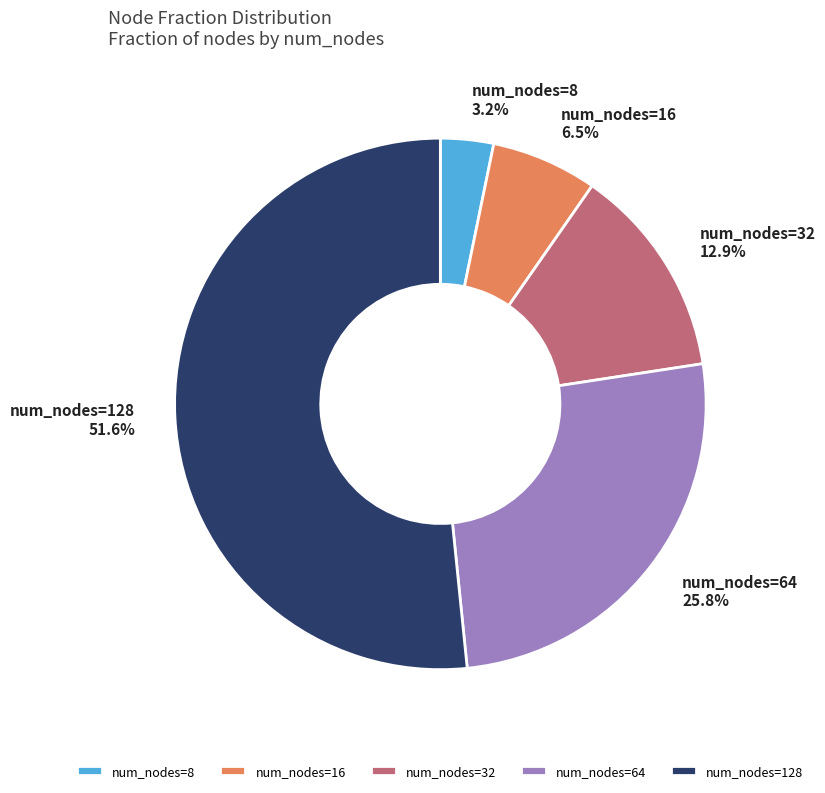

What is the smallest slice in the pie chart?

num_nodes=8